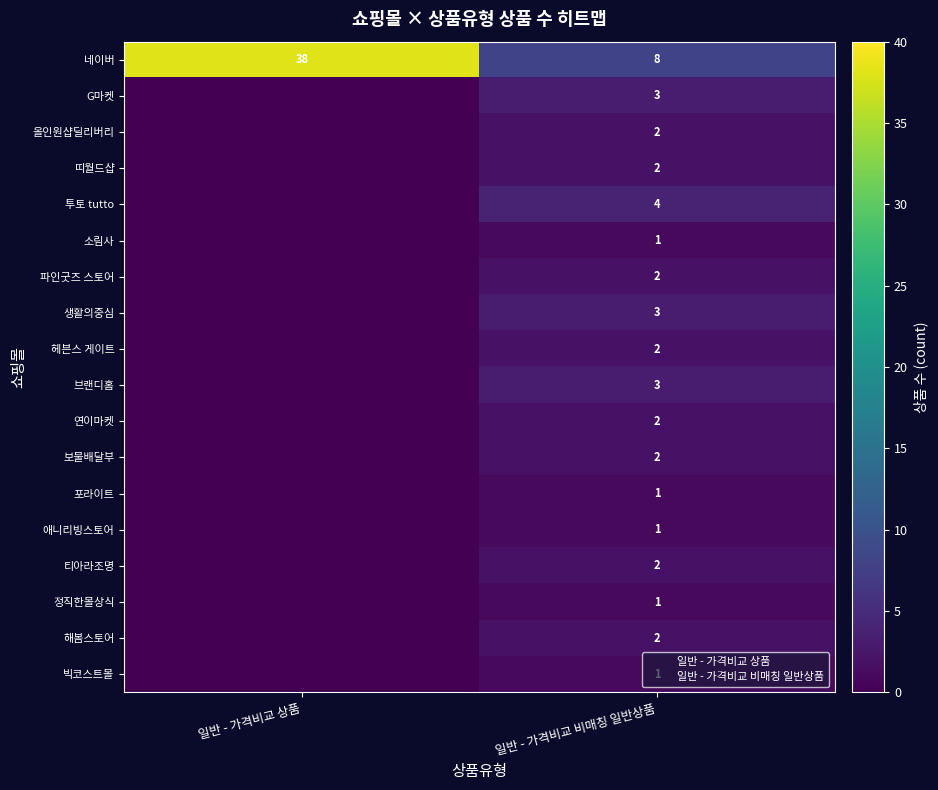

Rank the series at 일반 - 가격비교 상품 from highest to lowest value.

네이버, G마켓, 올인원샵딜리버리, 띠월드샵, 투토 tutto, 소림사, 파인굿즈 스토어, 생활의중심, 헤븐스 게이트, 브랜디홈, 연이마켓, 보물배달부, 포라이트, 애니리빙스토어, 티아라조명, 정직한몰상식, 해봄스토어, 빅코스트몰